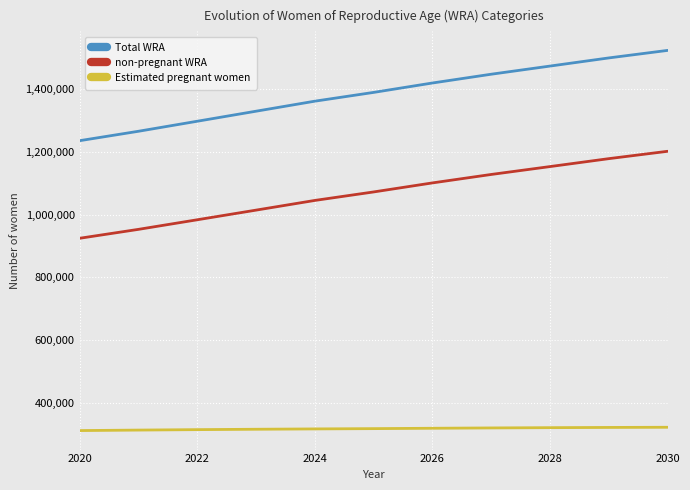

Does the chart display data point markers on the line(s)?

No